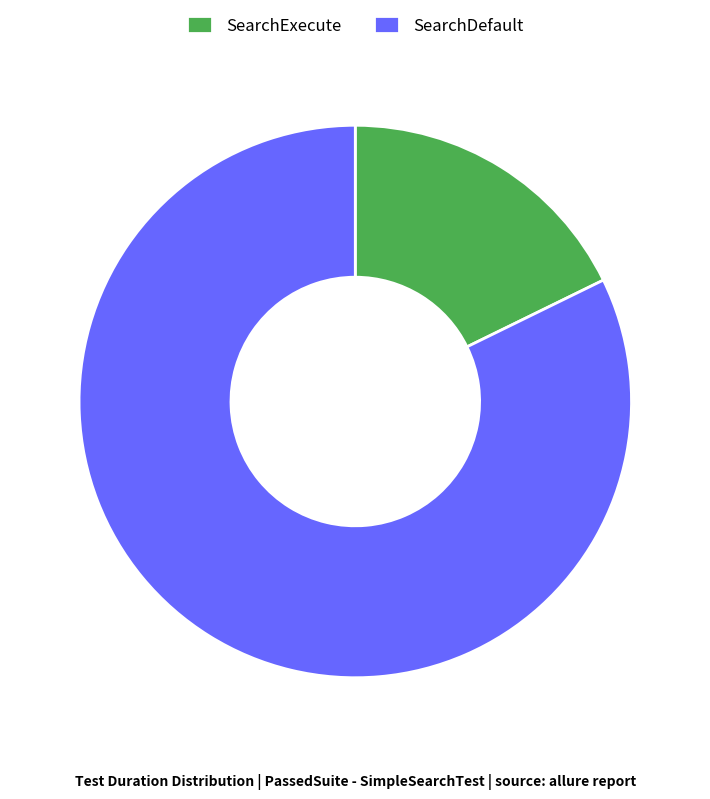

The SearchExecute slice represents 18% of the pie. True or false?

True